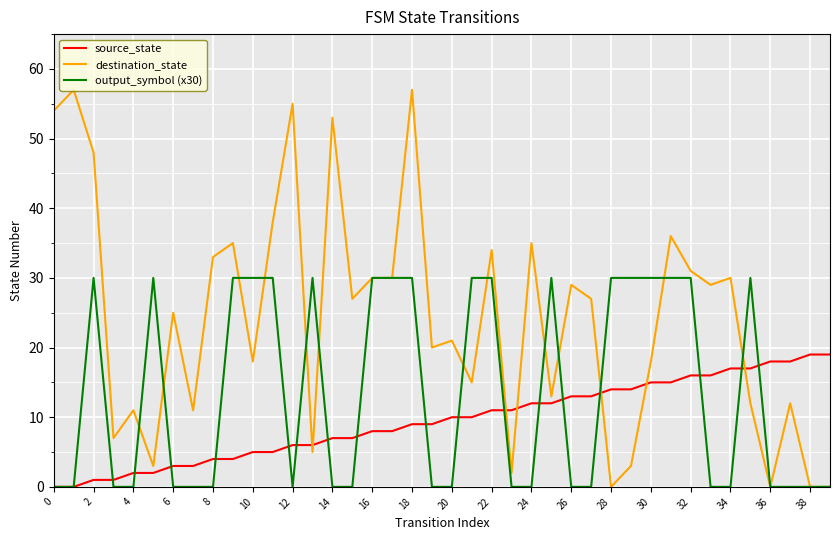

What is the sum of all output_symbol (x30) values?

540